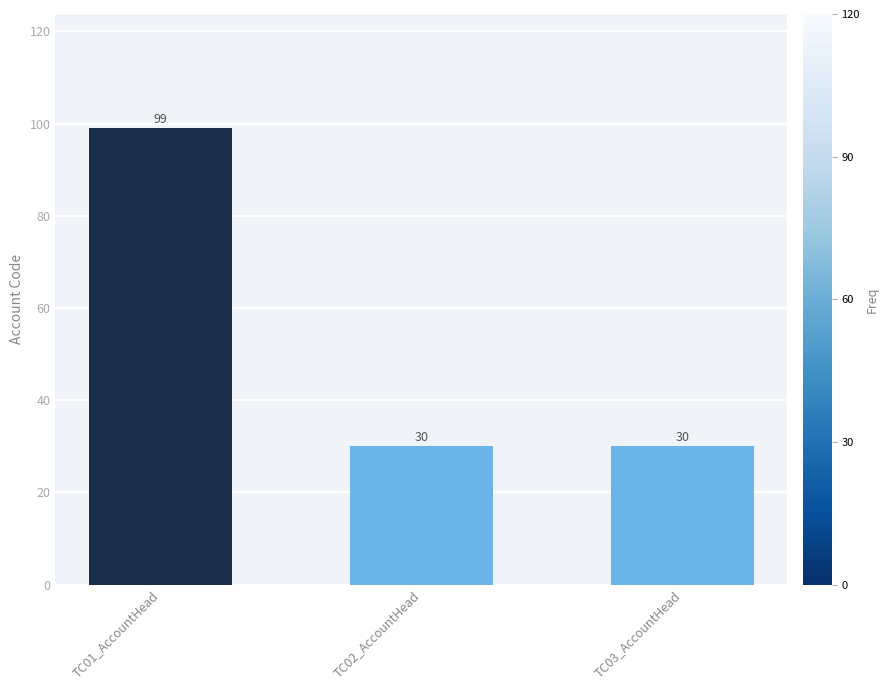

Is it true that the value at TC03_AccountHead is 20?

False